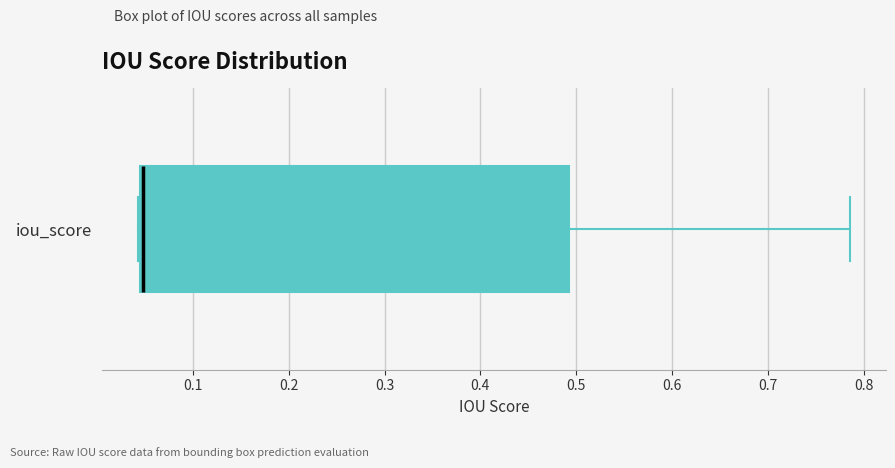

Where is the left edge of the box for iou_score on the x-axis? The values are not printed on the chart, so give them approximately, as read against the axis.

0.04